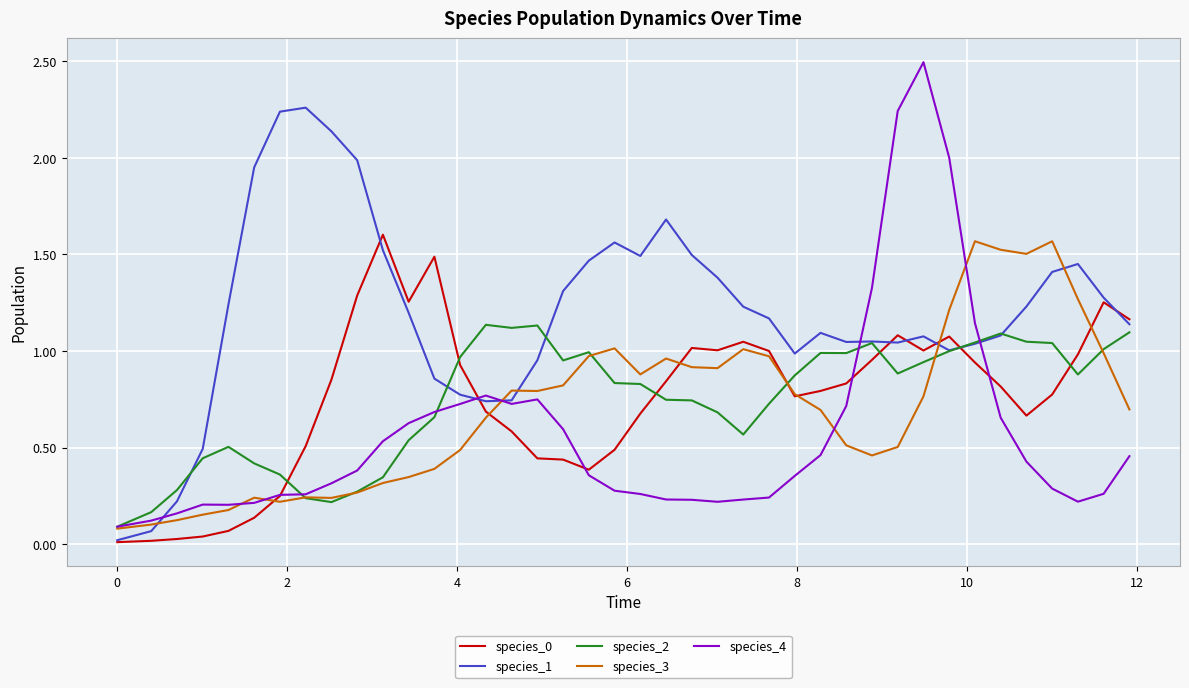

Which series has the largest total across all categories?

species_1